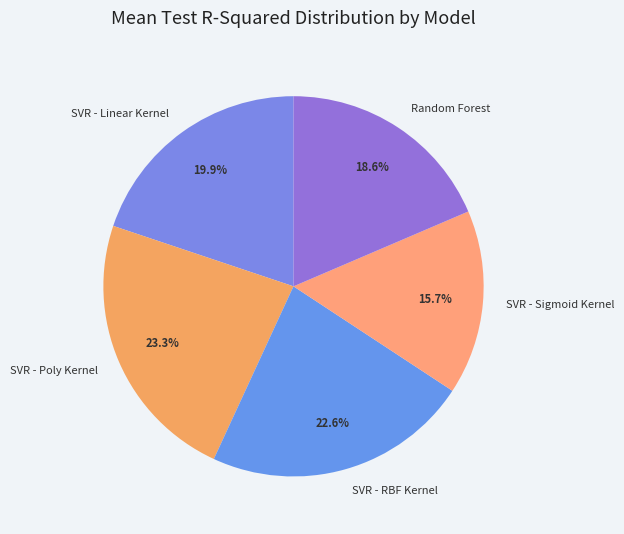

Rank the categories by value from lowest to highest.

SVR - Sigmoid Kernel, Random Forest, SVR - Linear Kernel, SVR - RBF Kernel, SVR - Poly Kernel